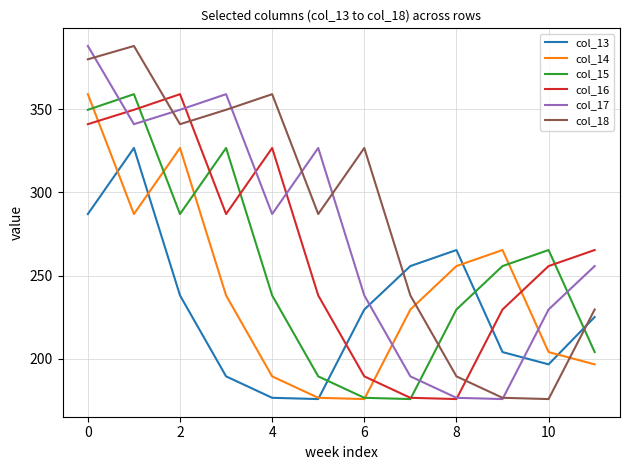

How many series are shown in this chart?

6